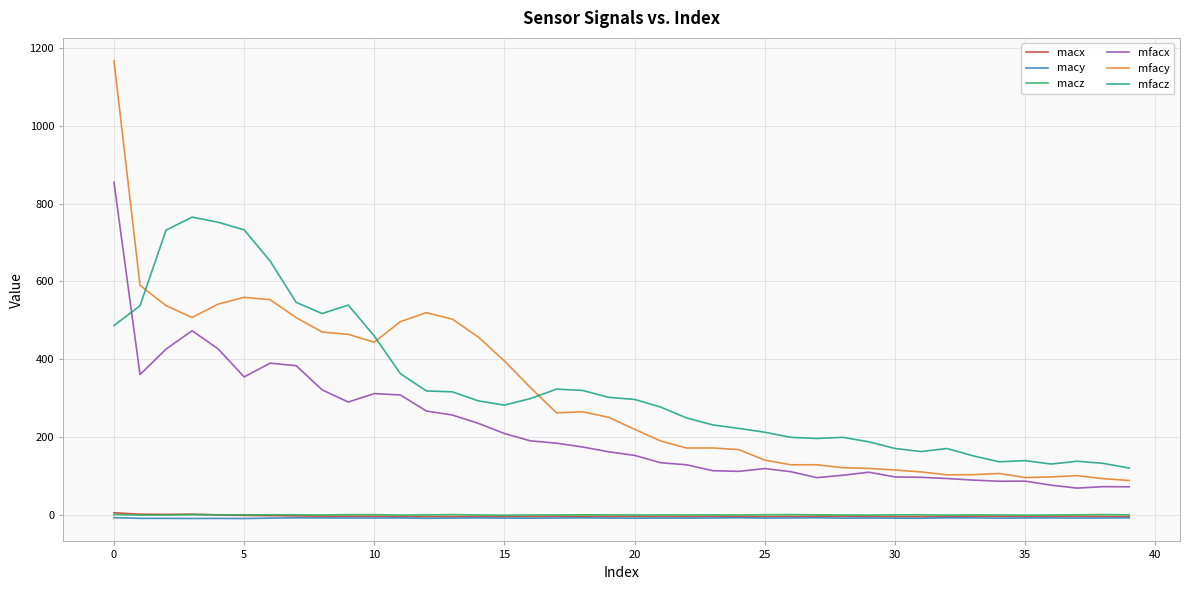

True or false: mfacz and macy intersect in this chart.

False